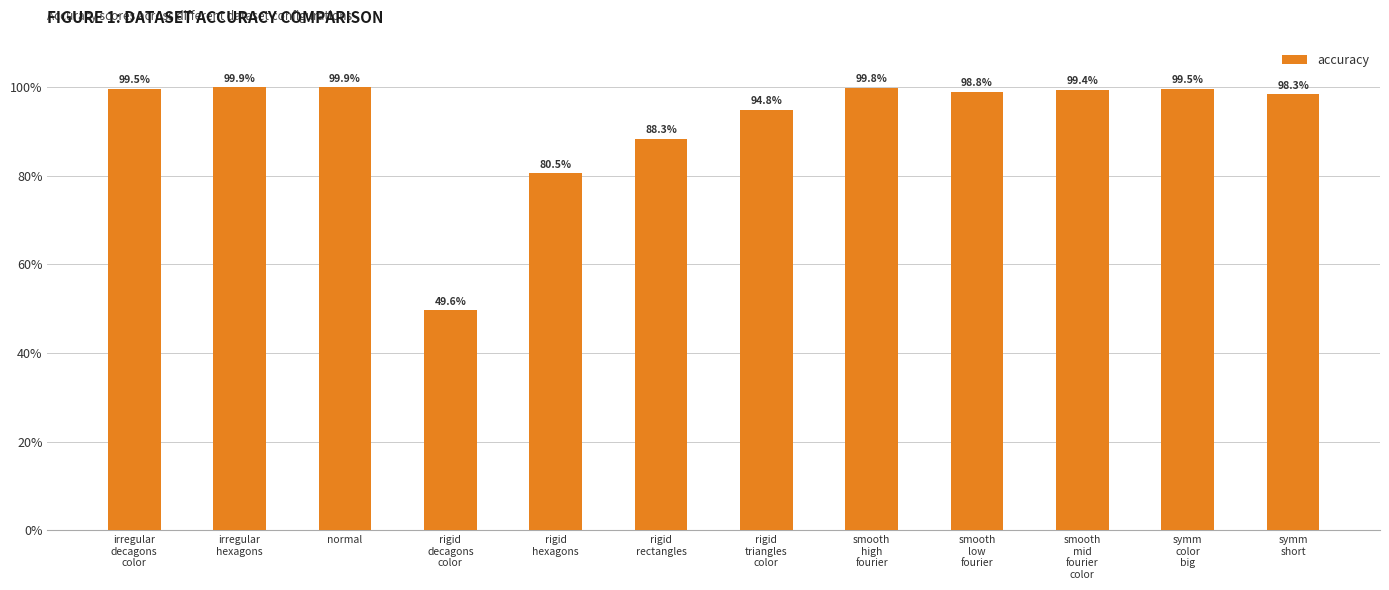

At which category does the chart reach its minimum across all series?

rigid
decagons
color